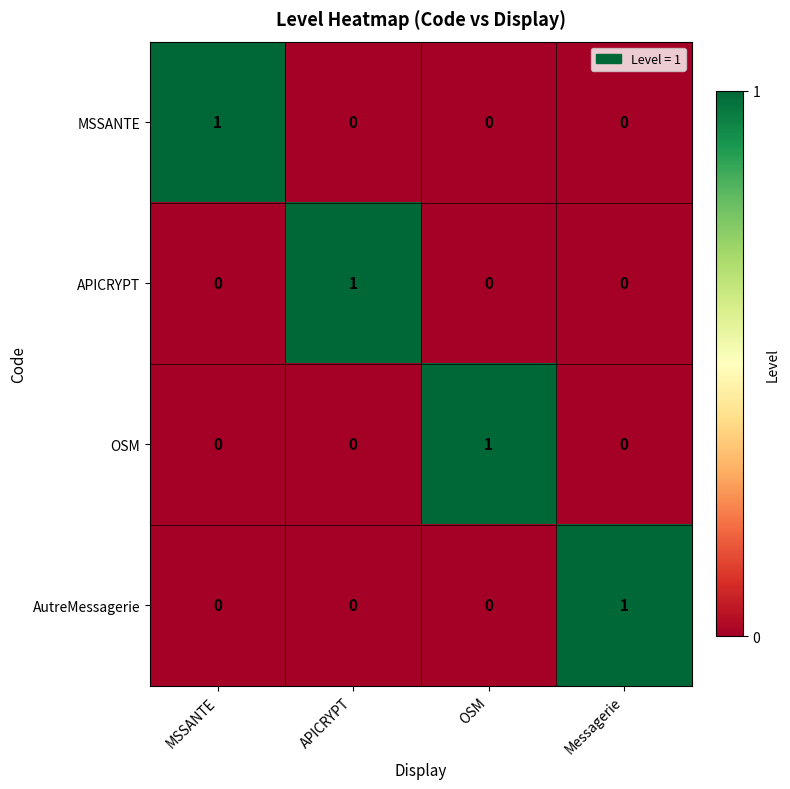

At how many categories does at least one series exceed 0?

4